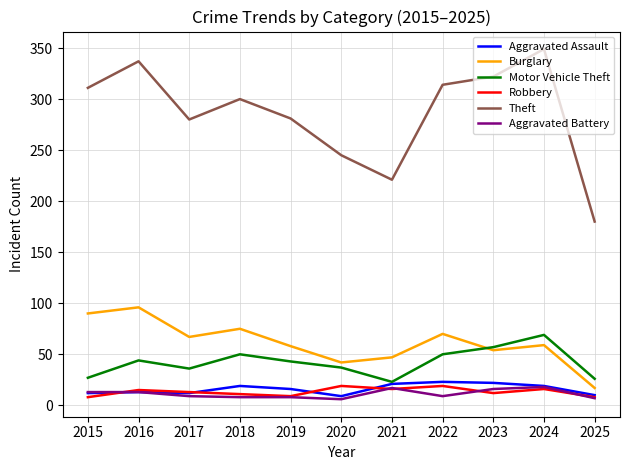

Where does the Burglary series first go above 59?

2015